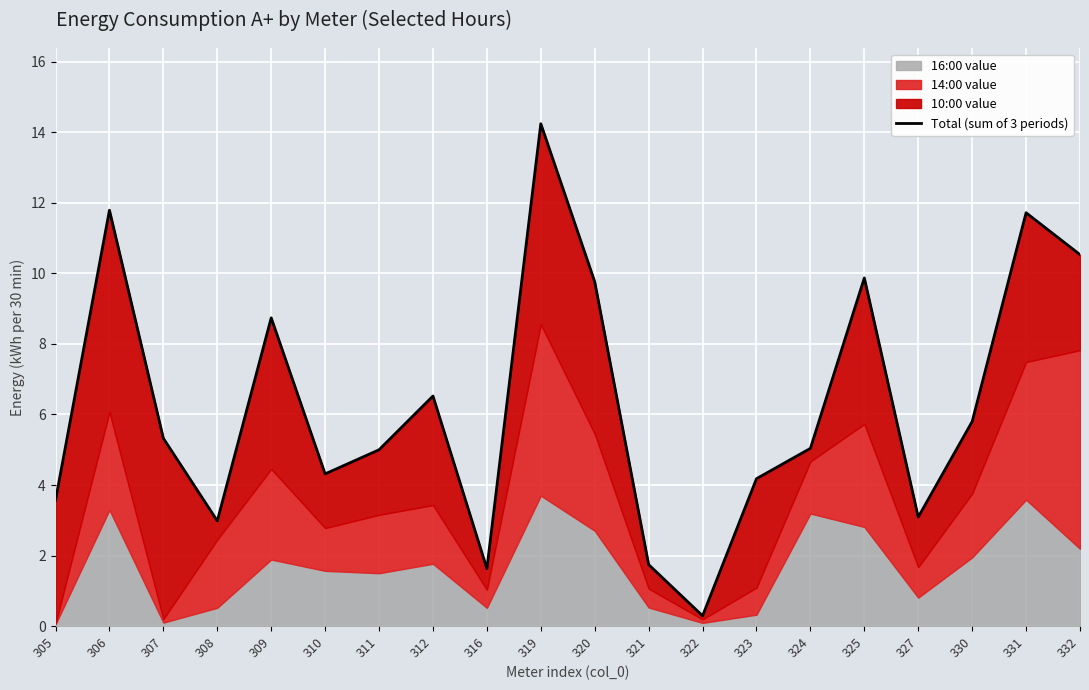

List the labels in order of value, largest first.

319, 306, 331, 332, 325, 320, 309, 312, 330, 307, 324, 311, 310, 323, 305, 327, 308, 321, 316, 322